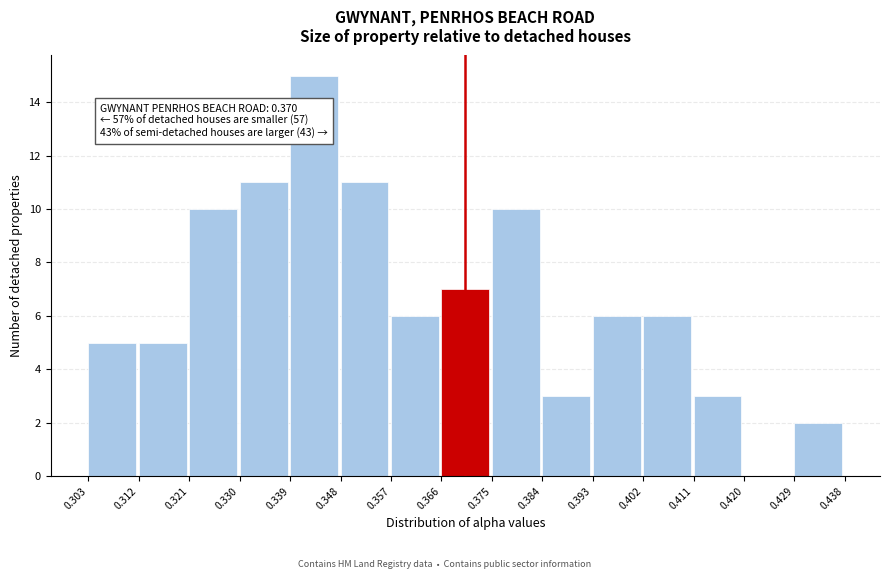

Over which range of the x-axis is the bar tallest?

0.339 to 0.348